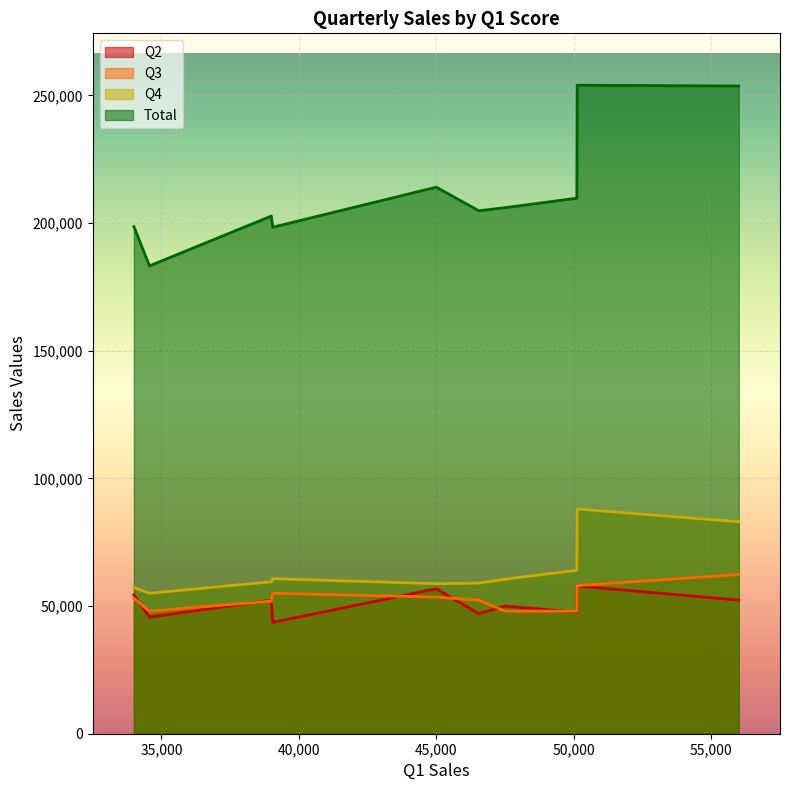

At how many categories does at least one series exceed 253235?

2